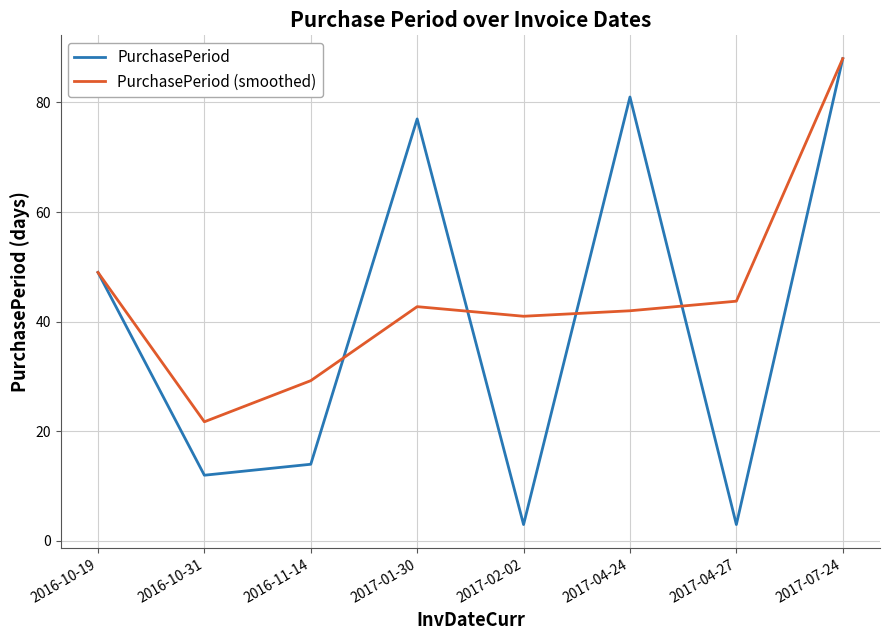

The PurchasePeriod series shows 41.6 at 2017-04-24. True or false?

False